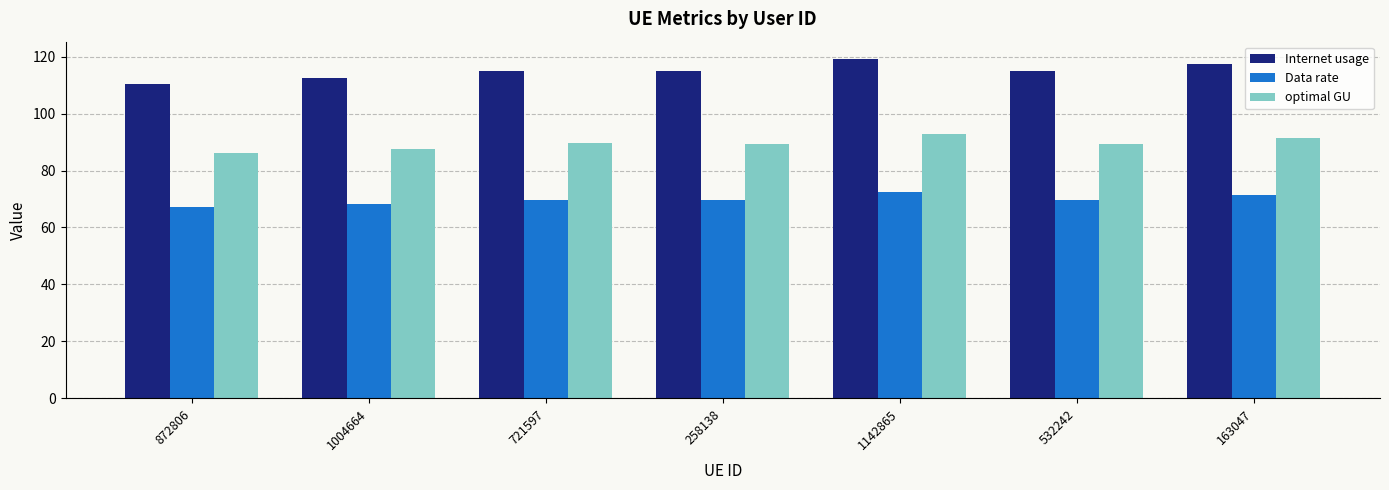

What are all the series names shown in the legend?

Internet usage, Data rate, optimal GU